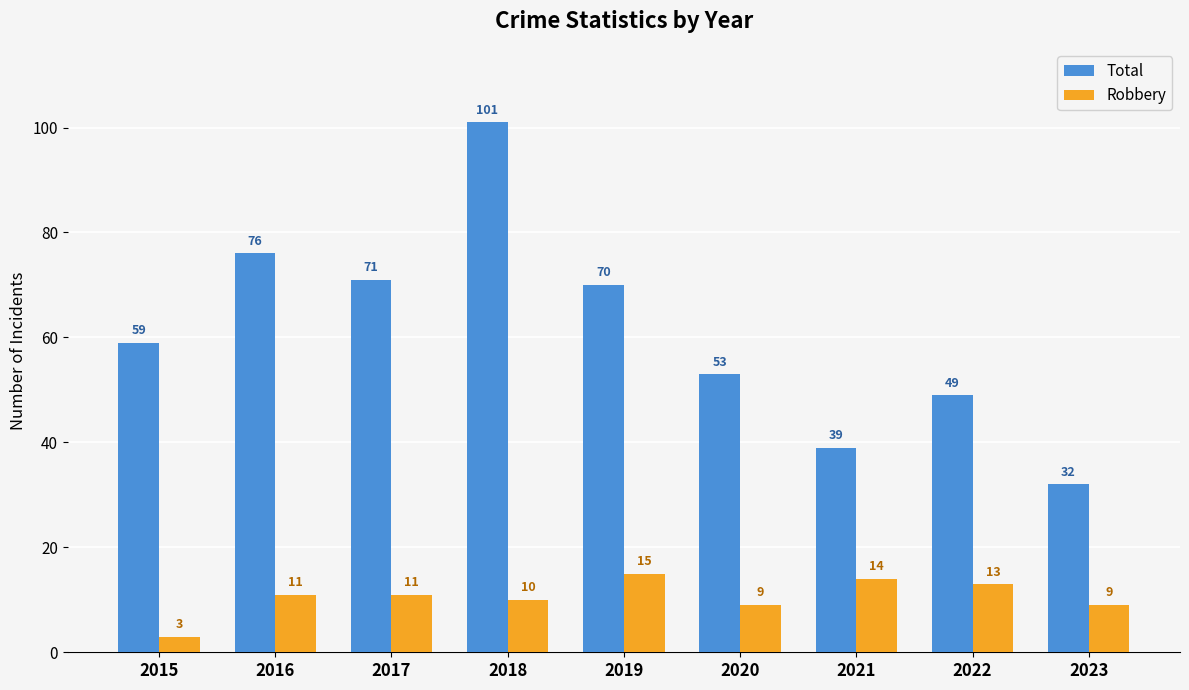

Rank the series by their average value, from highest to lowest.

Total, Robbery